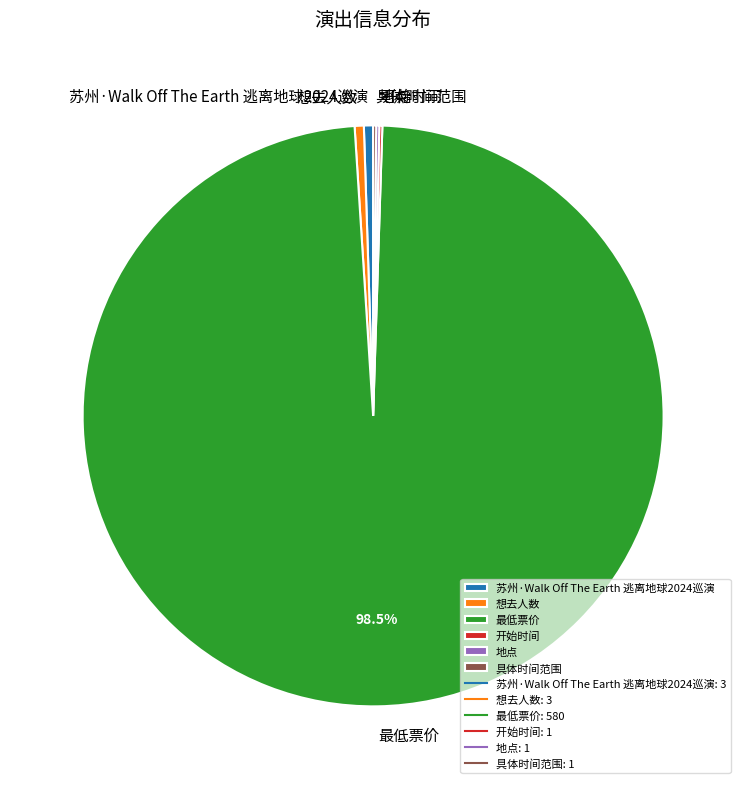

What is the largest slice in the pie chart?

最低票价